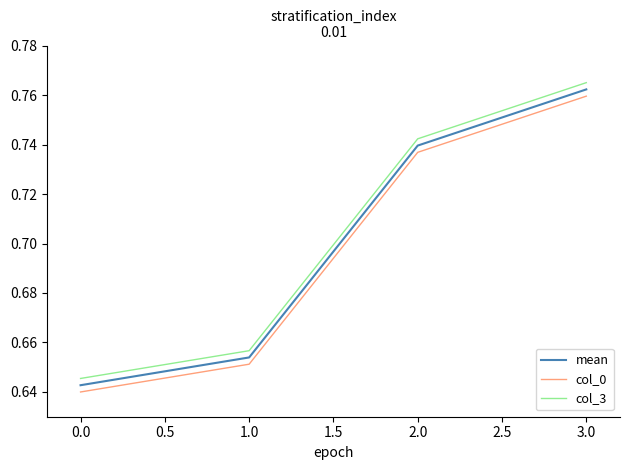

True or false: mean has more than 2 points higher than both neighbors.

False